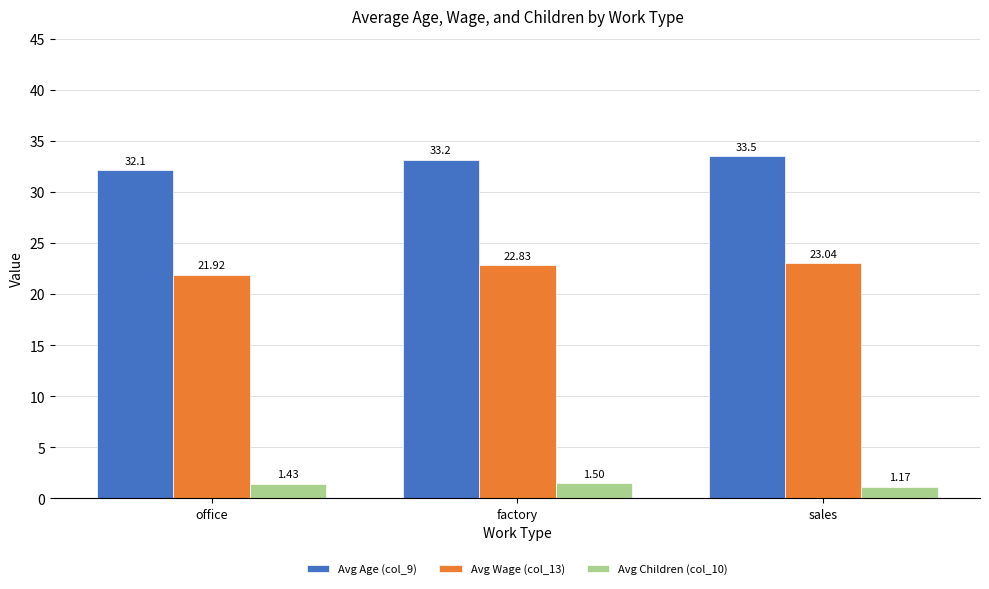

Between office and factory, which series saw the biggest shift?

Avg Age (col_9)